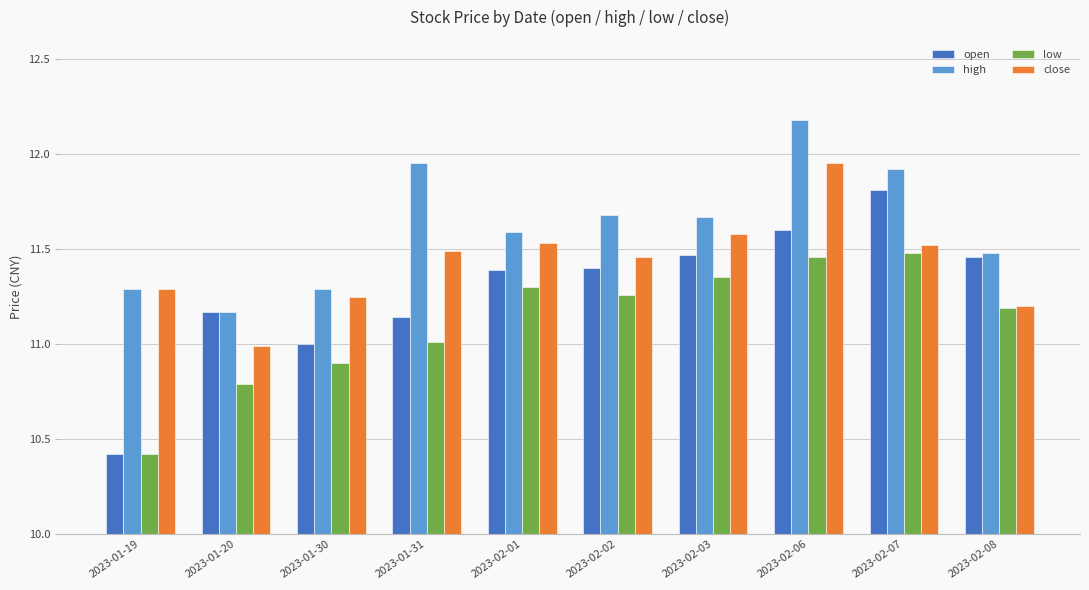

Which series changed the most between 2023-01-20 and 2023-01-31?

high